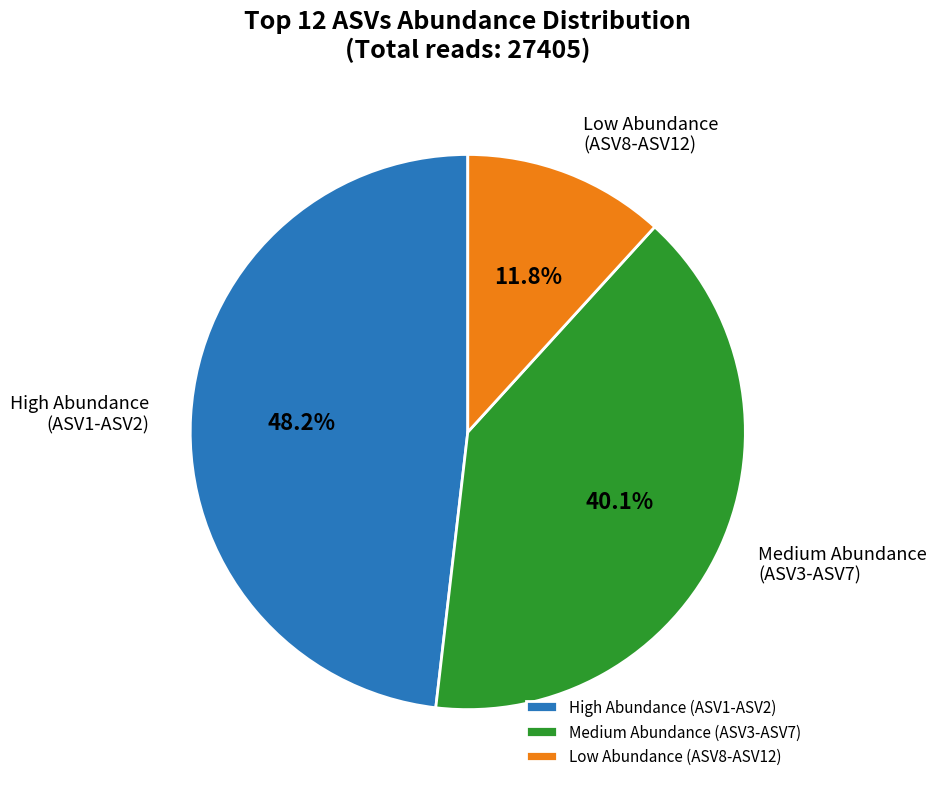

Do Medium Abundance (ASV3-ASV7) and High Abundance (ASV1-ASV2) together represent more than half of the pie?

Yes